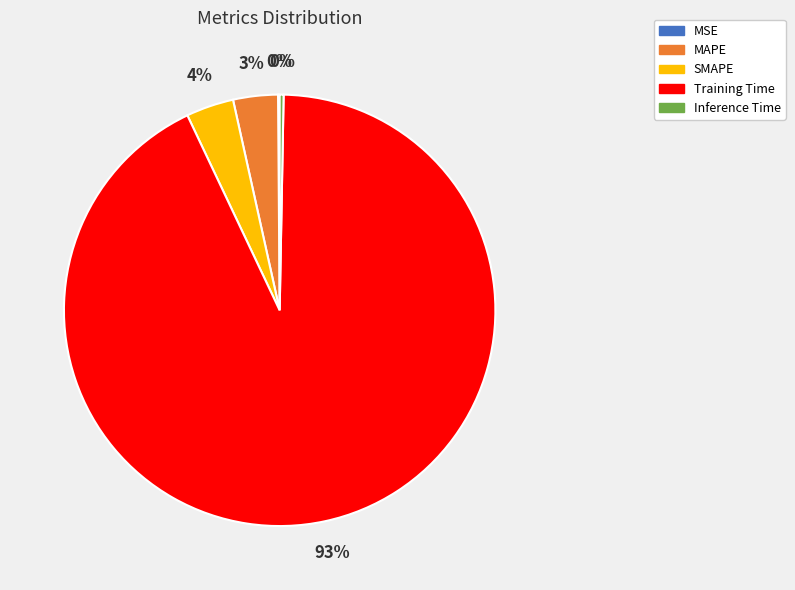

To the nearest percent, what is the average slice percentage?

20%